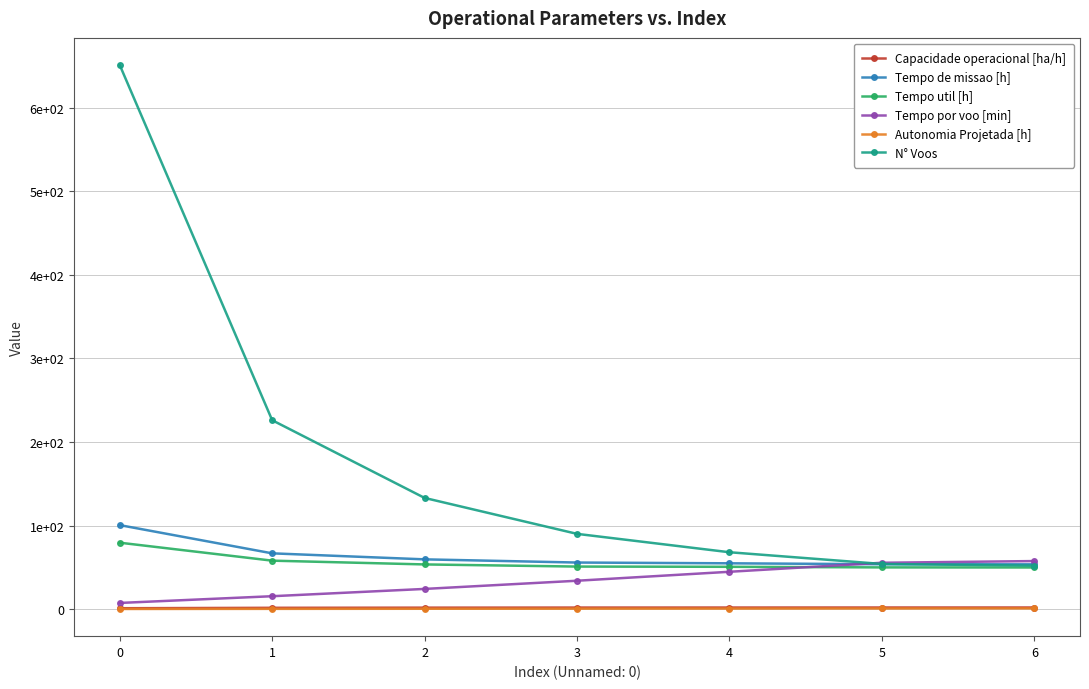

What are all the series names shown in the legend?

Capacidade operacional [ha/h], Tempo de missao [h], Tempo util [h], Tempo por voo [min], Autonomia Projetada [h], N° Voos